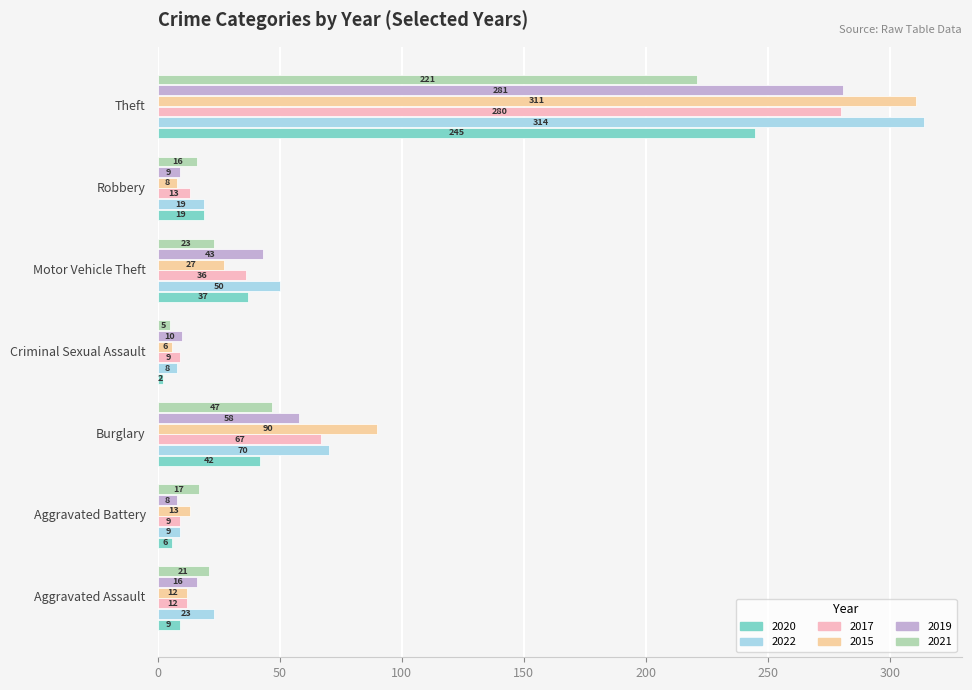

What is the greatest value displayed?

314